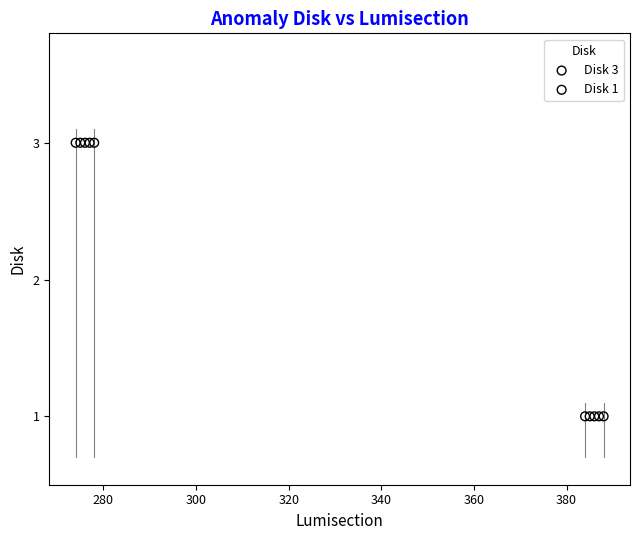

Which series reaches the minimum Y coordinate?

Disk 1